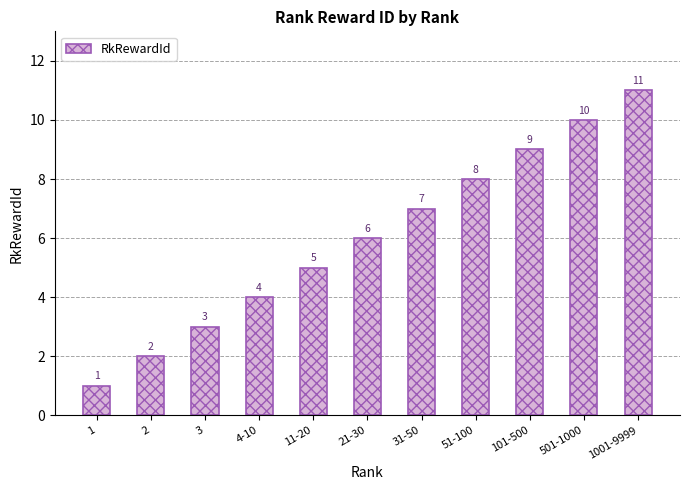

The chart shows a value of 12 at 51-100. True or false?

False